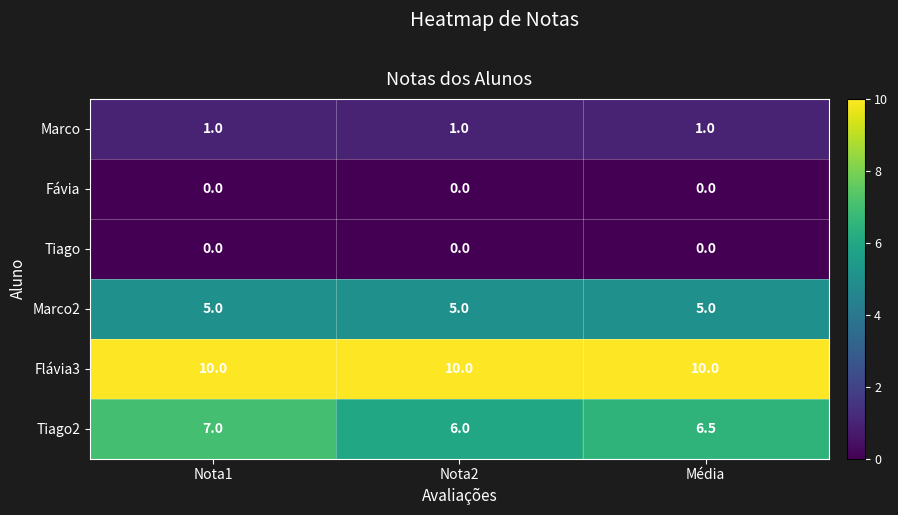

How many categories are shown in the chart?

3